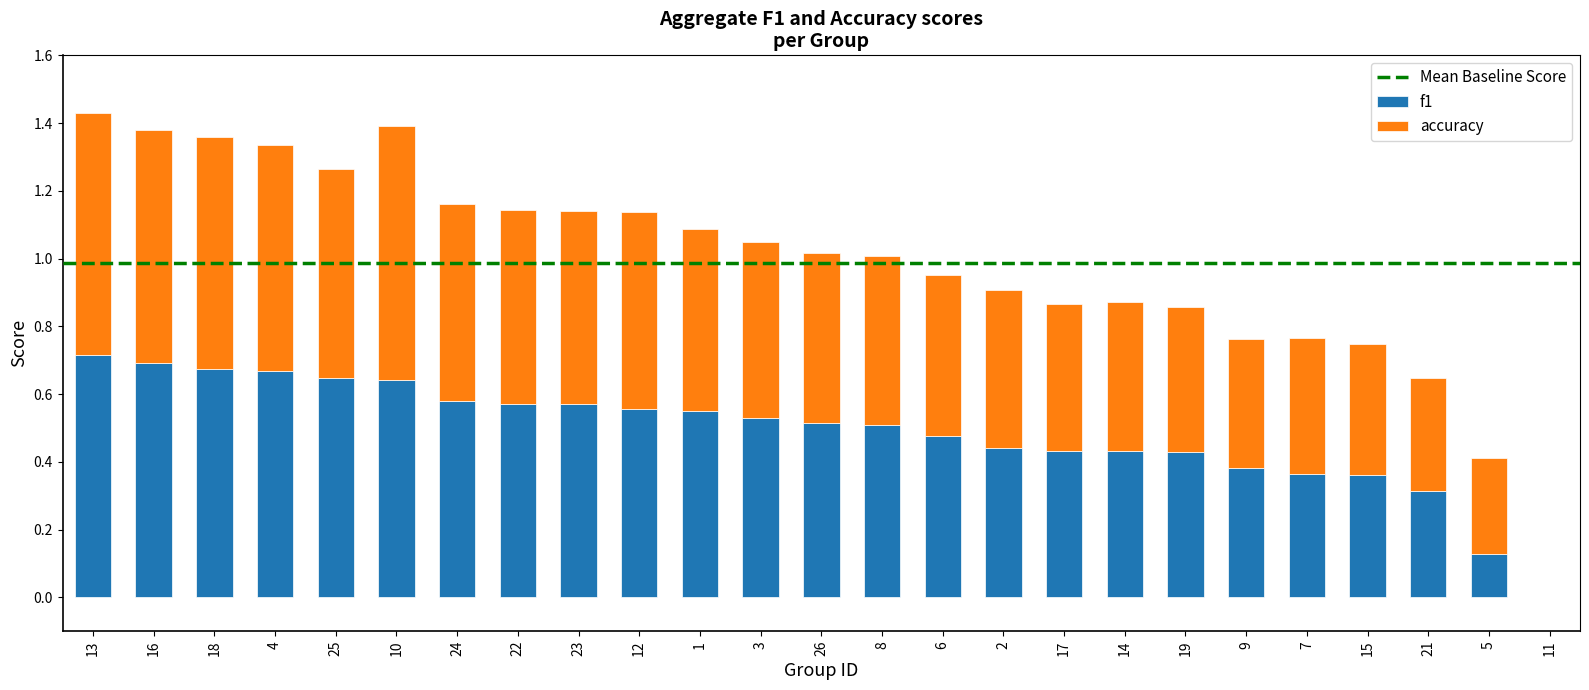

What is the total value across all series at 3?

1.0